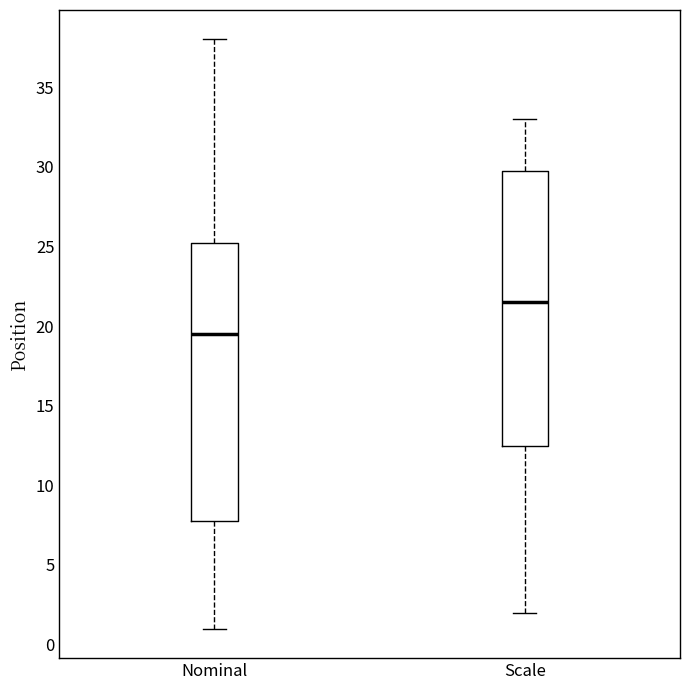

Where is the upper edge of the box for Nominal on the y-axis? The values are not printed on the chart, so give them approximately, as read against the axis.

25.5